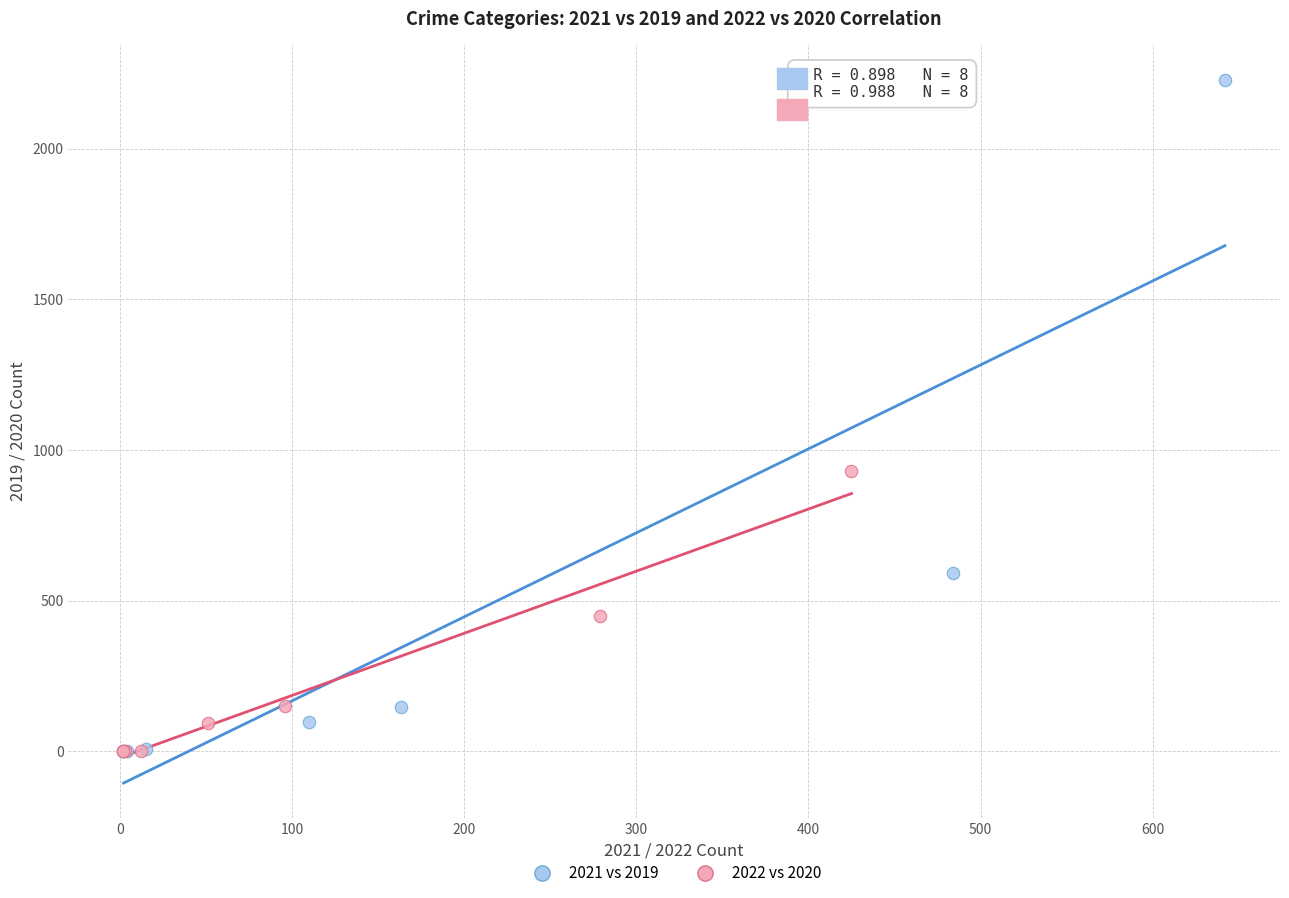

Which series has the widest spread of Y values?

2021 vs 2019